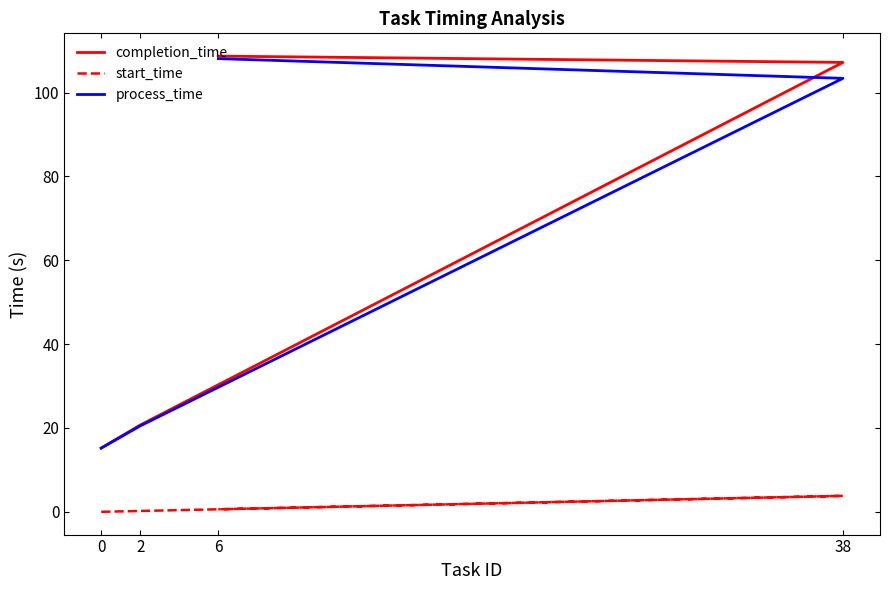

Between 2 and 6, which series saw the biggest shift?

completion_time